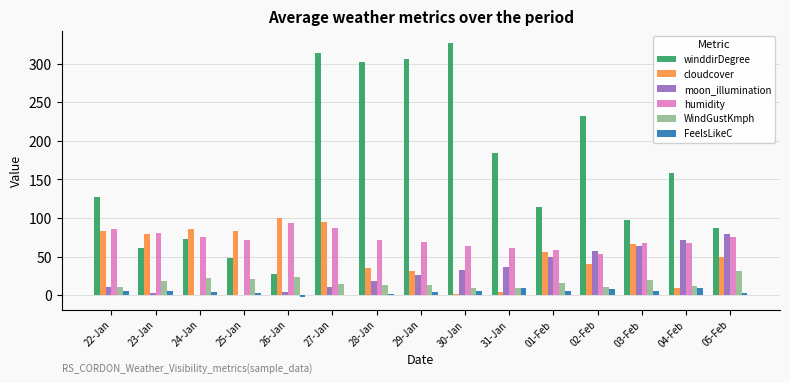

Between 24-Jan and 01-Feb, which series saw the biggest shift?

moon_illumination